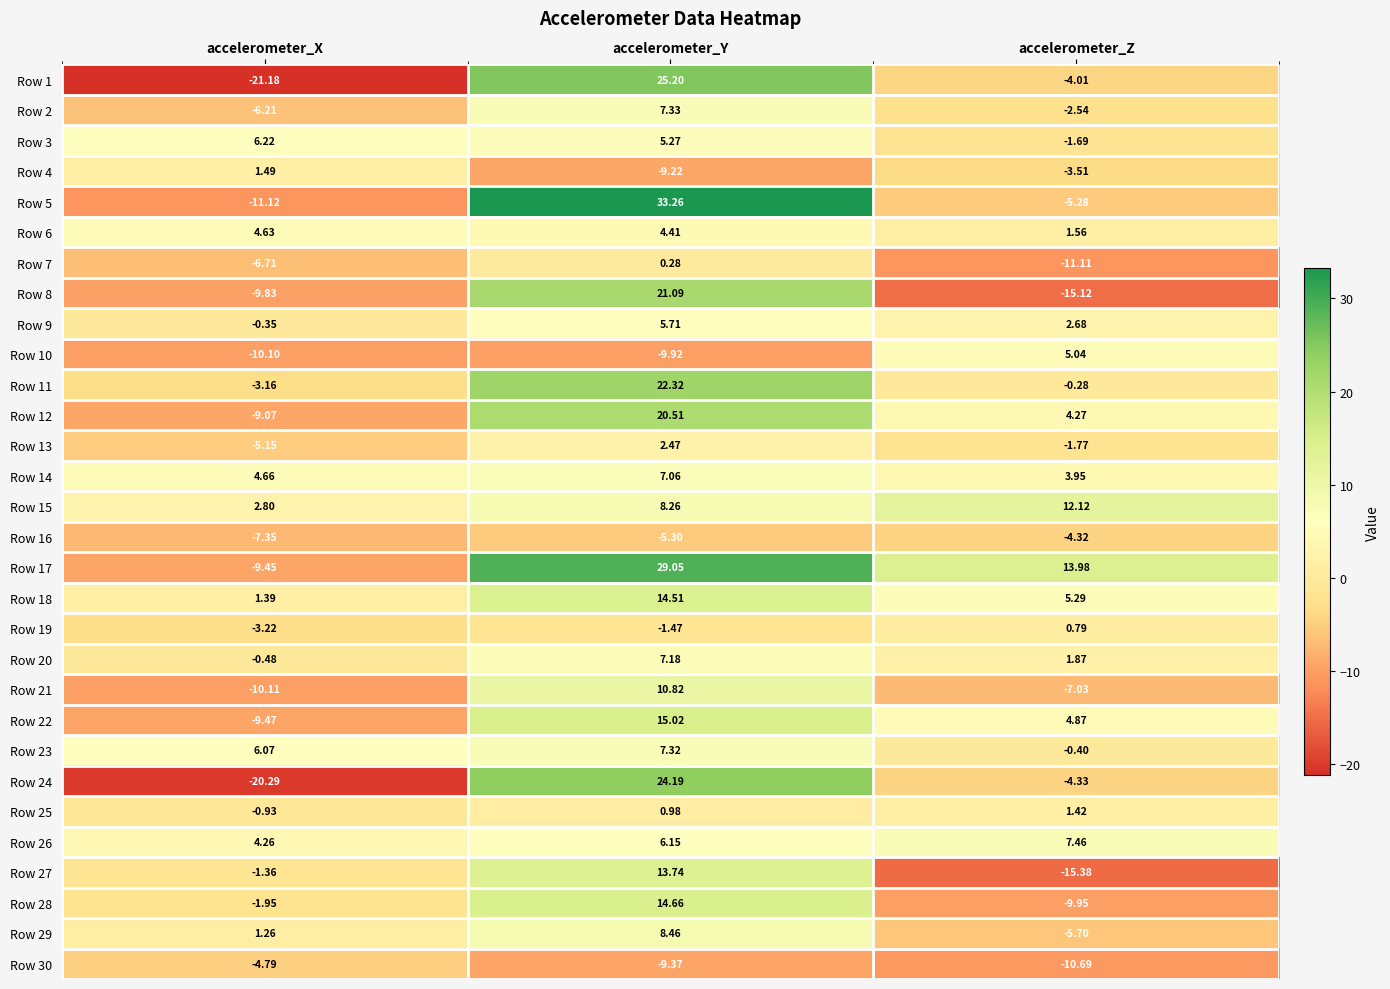

Rank the categories by Row 29 value from lowest to highest.

accelerometer_Z, accelerometer_X, accelerometer_Y